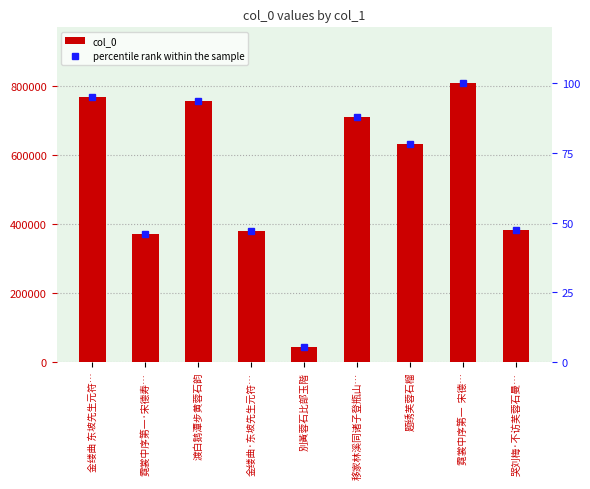

At which label does col_0 reach its minimum?

別黃蓉石比部玉階